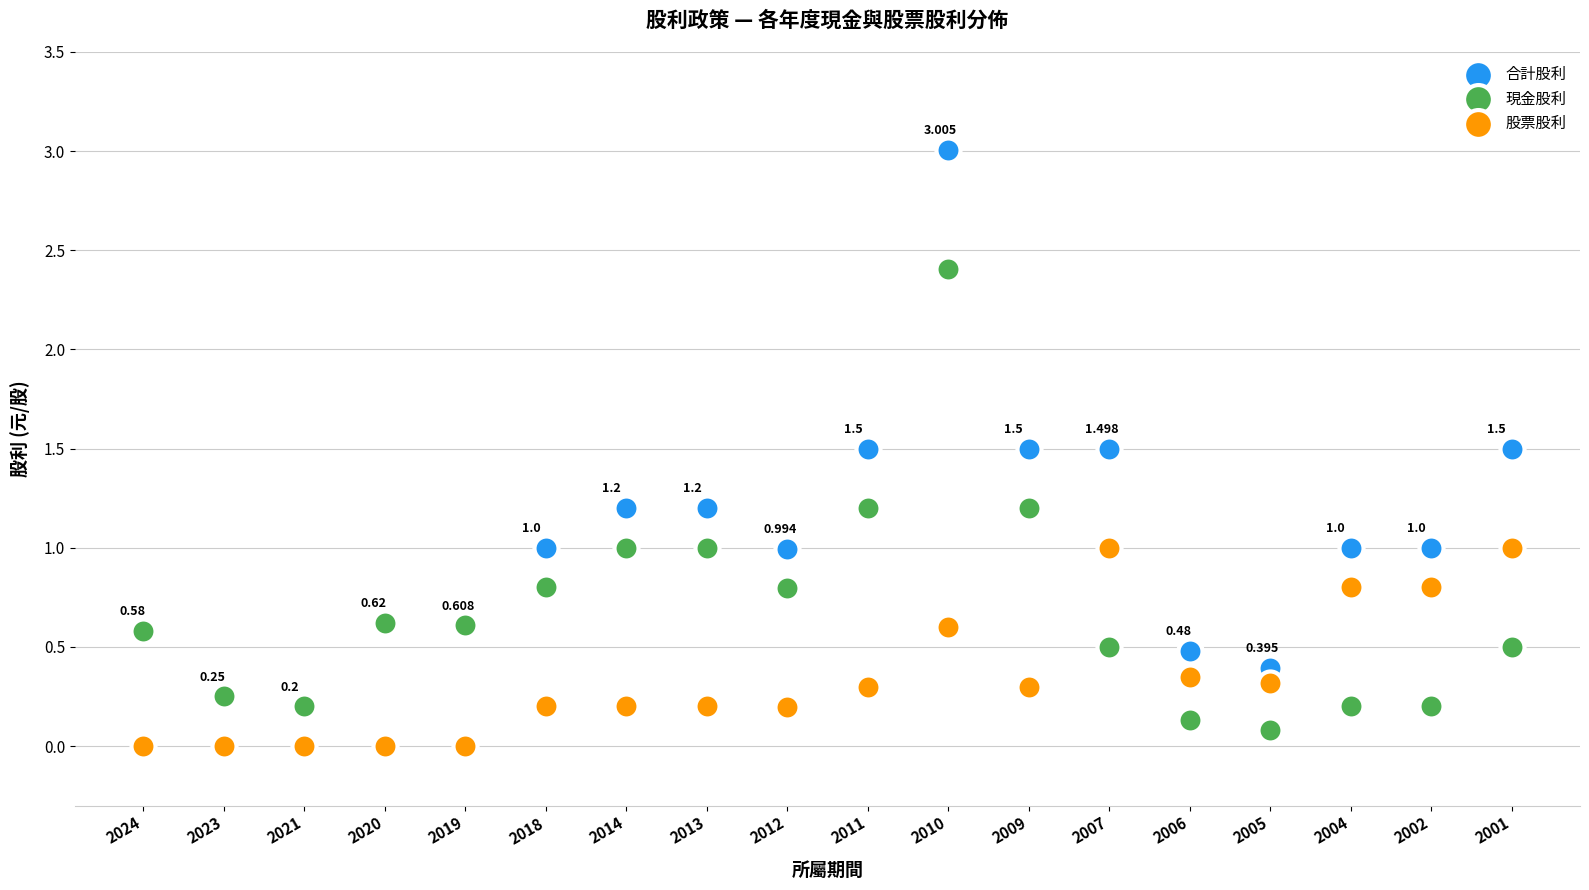

What are all the series names shown in the legend?

合計股利, 現金股利, 股票股利